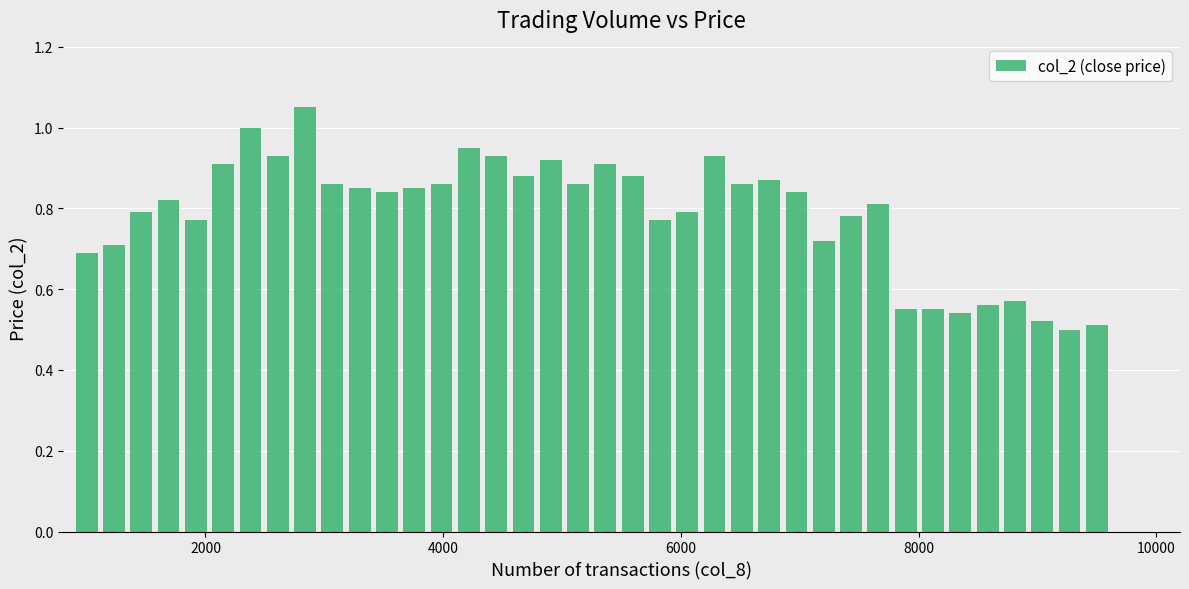

Does the chart contain stacked bars?

No